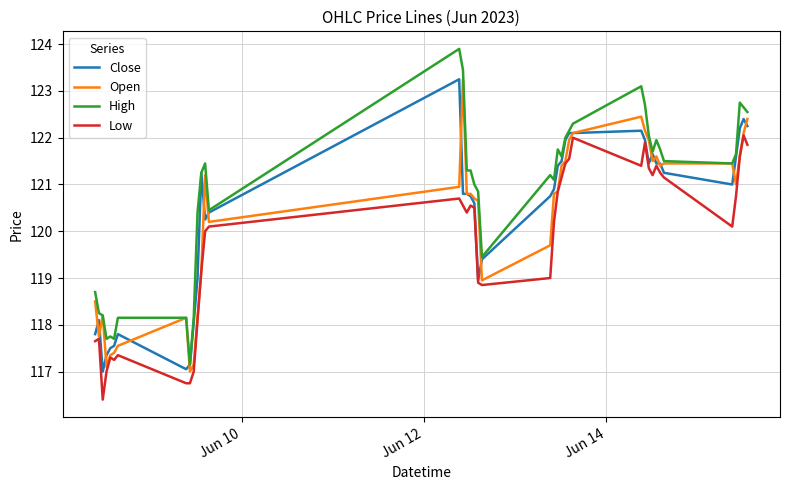

True or false: High and Low cross at least once.

False